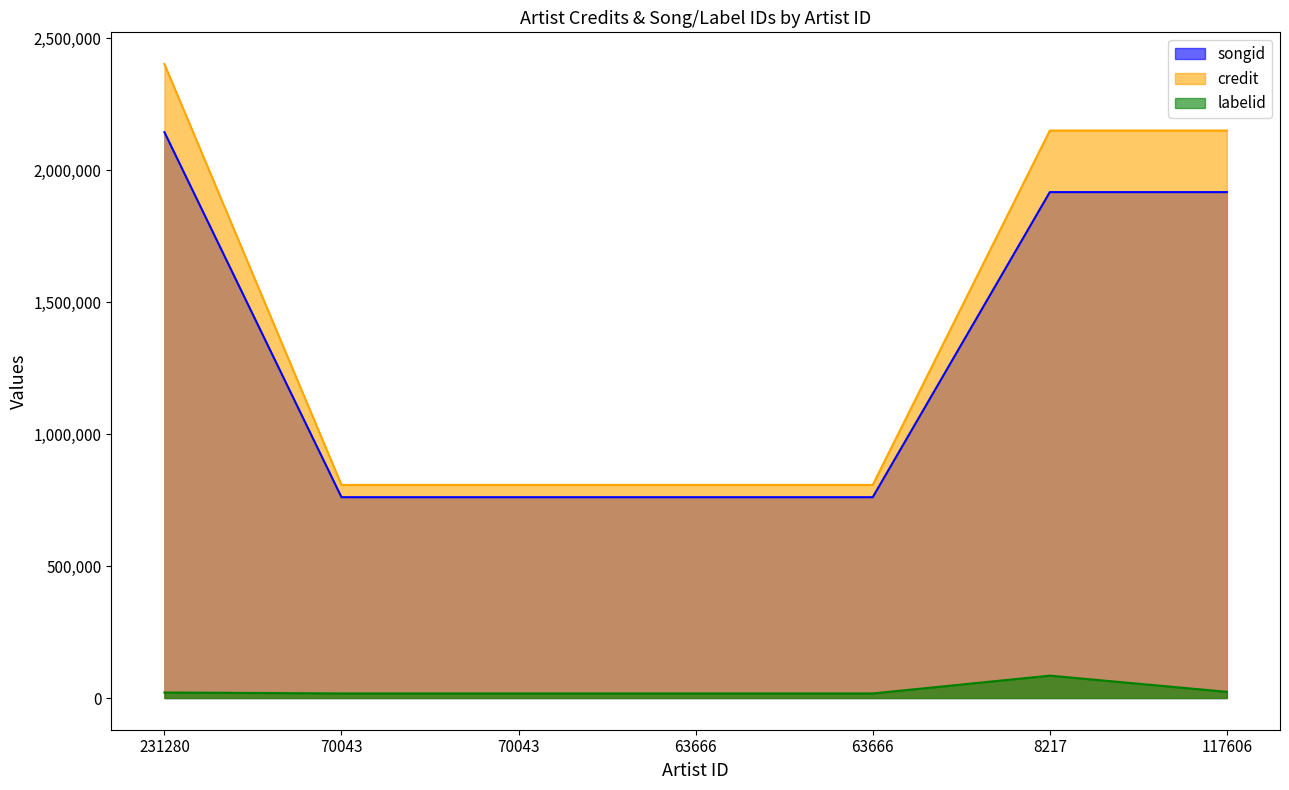

At which label does credit reach its minimum?

70043